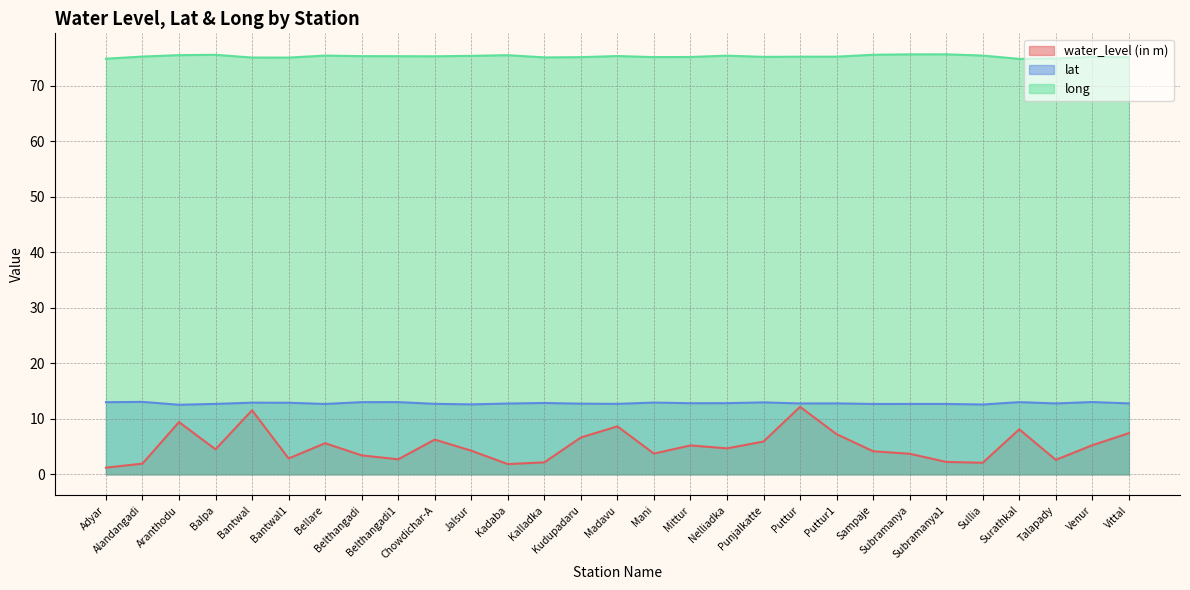

What are all the series names shown in the legend?

water_level (in m), lat, long